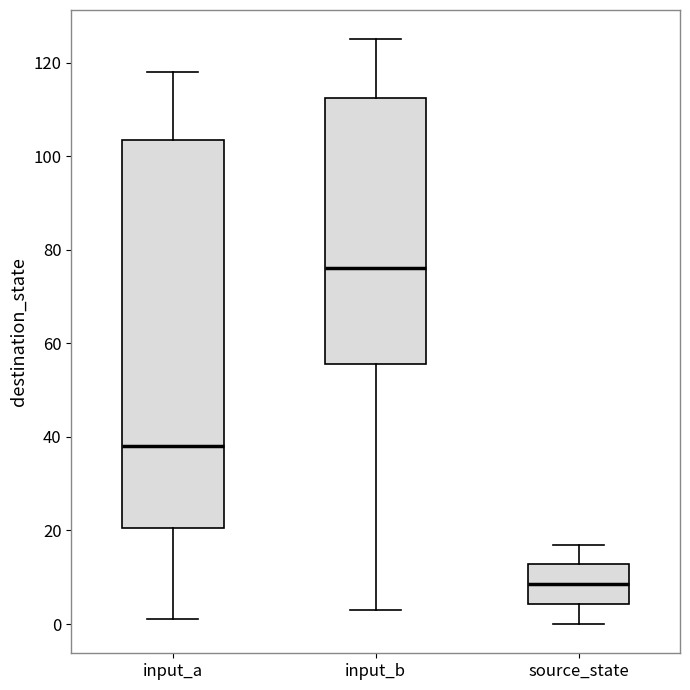

Reading left to right, read every box against the y-axis: the position of its median line, the range the box covers, and the ends of its whiskers. The values are not printed on the chart, so give them approximately, as read against the axis.

input_a: median 38, box 20 to 104, whiskers 2 to 118
input_b: median 76, box 56 to 112, whiskers 4 to 126
source_state: median 8, box 4 to 12, whiskers 0 to 18